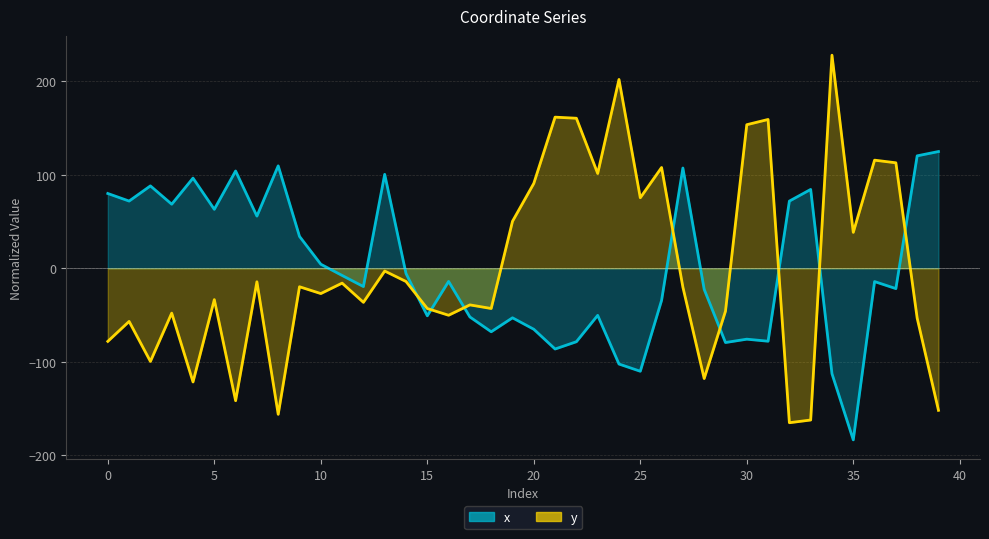

At how many categories does at least one series exceed -152?

40